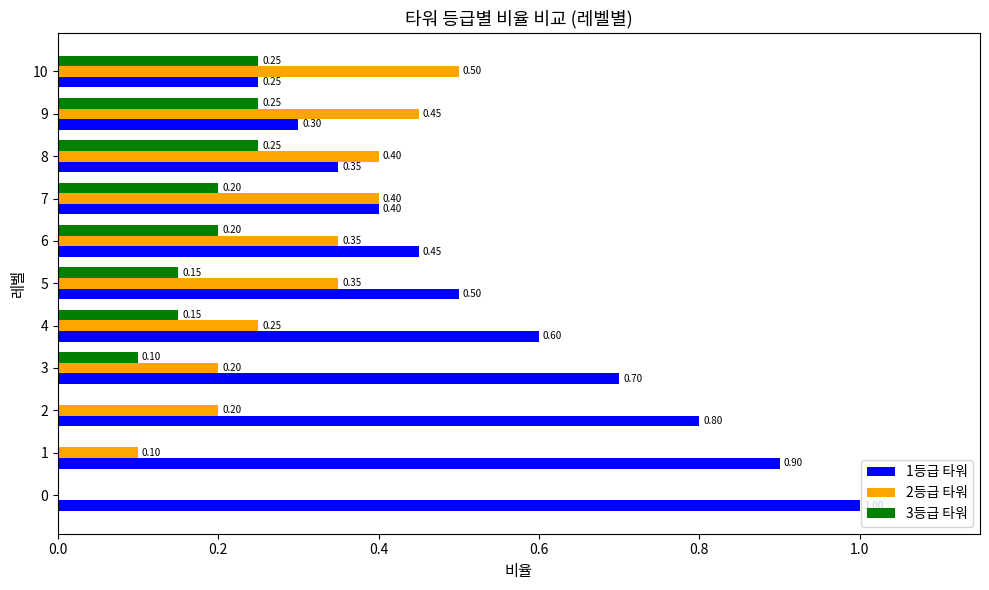

What is the total value across all series at 3?

1.0